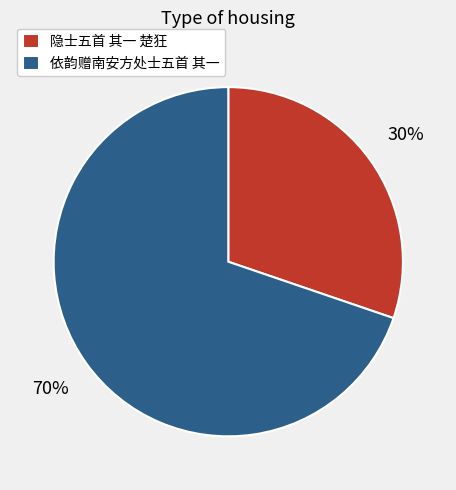

What is the smallest slice in the pie chart?

隐士五首 其一 楚狂